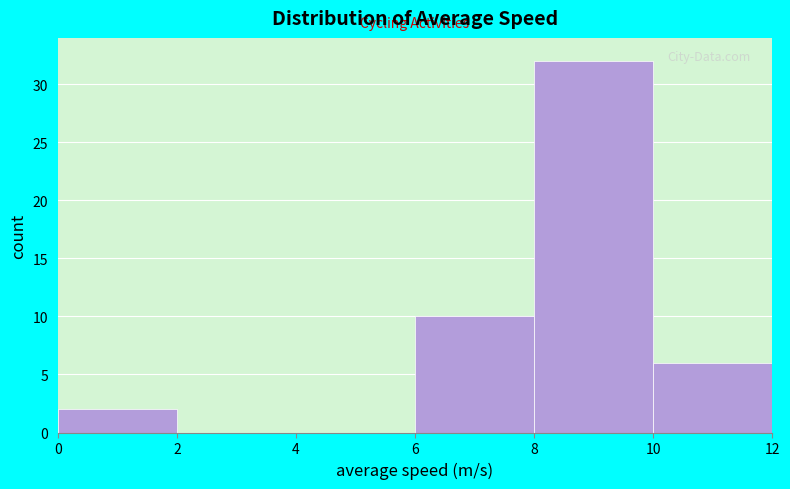

Reading left to right, list every bar in this chart as the range it spans on the x-axis followed by its height. The values are not printed on the chart, so give them approximately, as read against the axis.

0 to 2: 2
2 to 4: 0
4 to 6: 0
6 to 8: 10
8 to 10: 32
10 to 12: 6